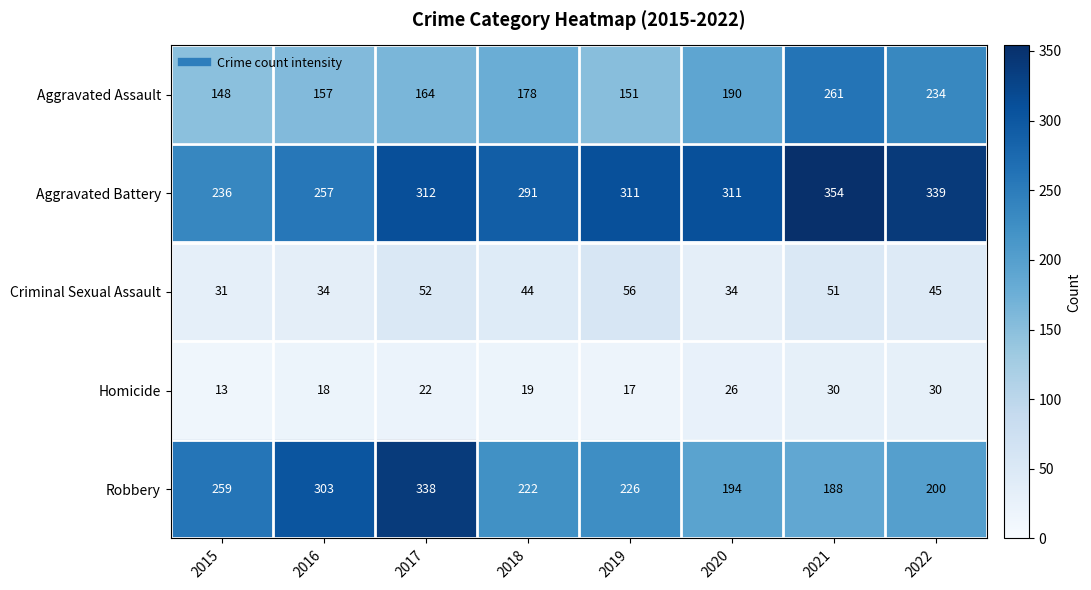

Count the number of data series in this chart.

5